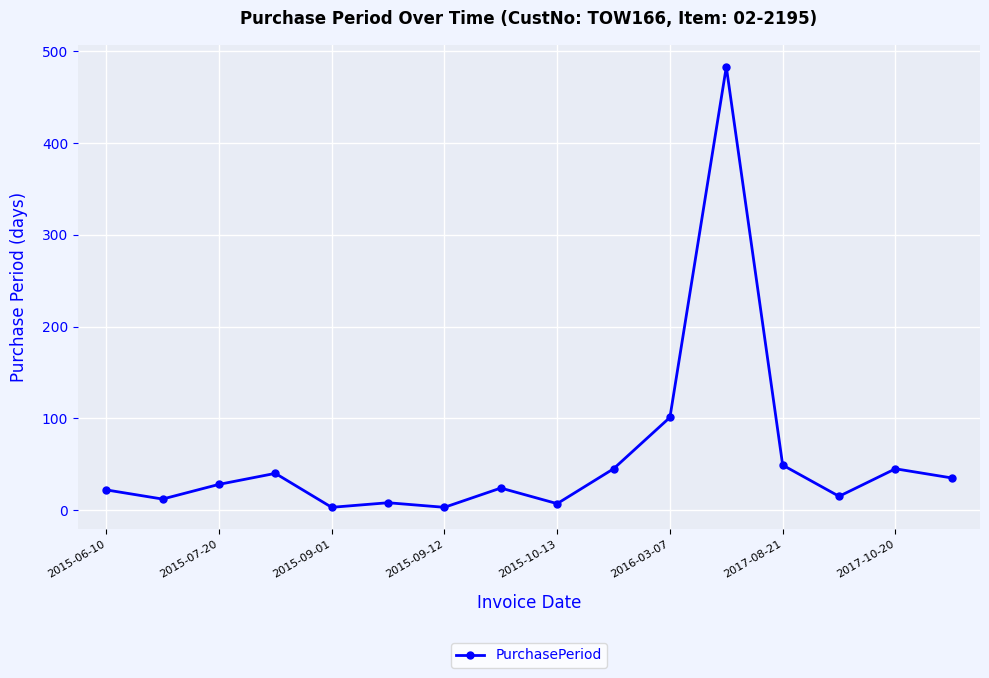

True or false: the data has more than 0 interior local peaks.

True